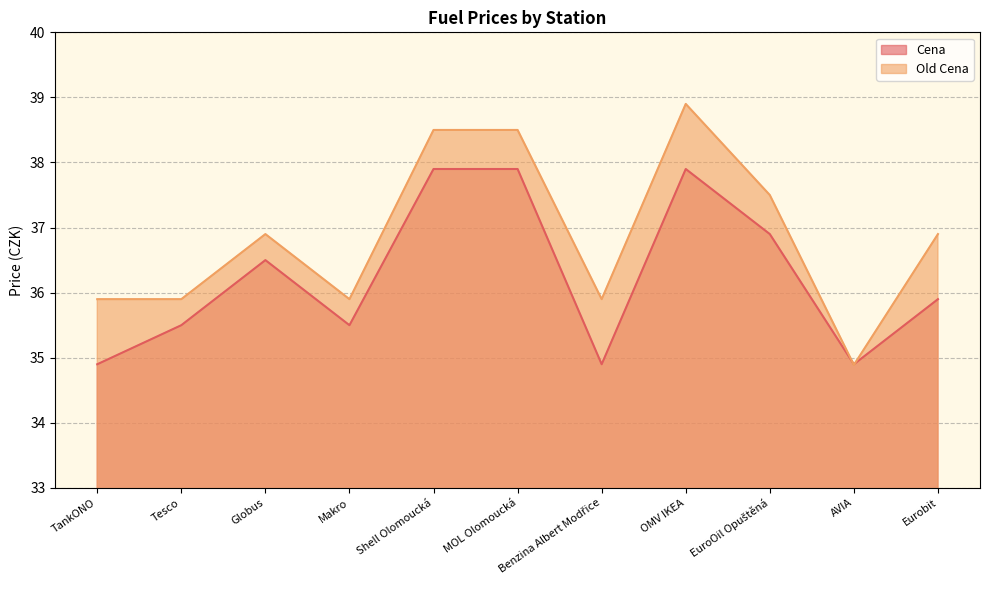

At which label does Old Cena reach its peak?

OMV IKEA